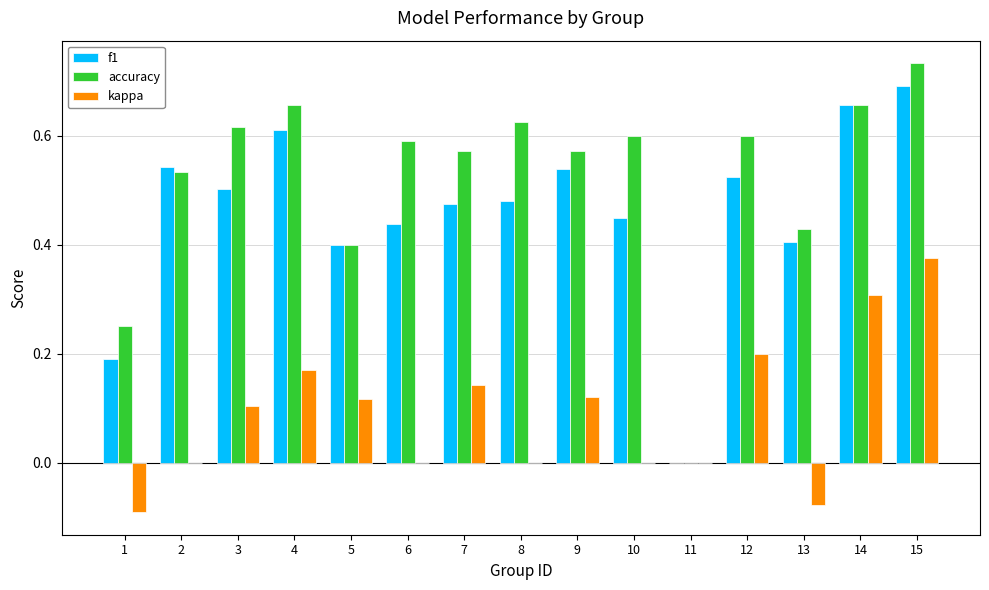

At which category is the sum across all series the highest?

15